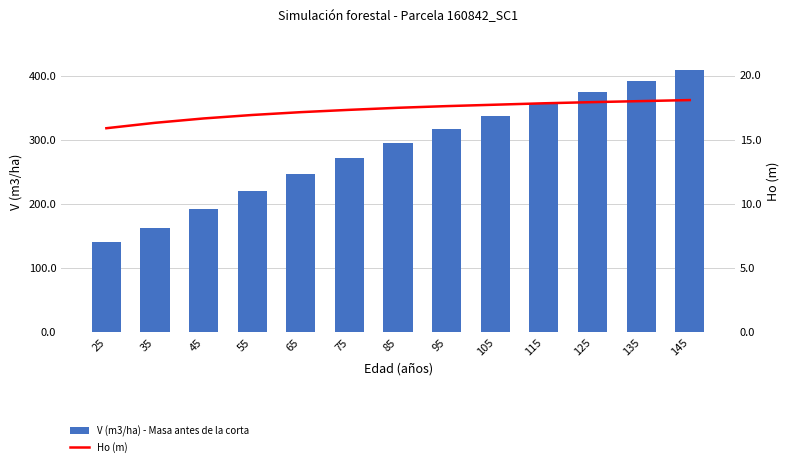

What is the value of the V (m3/ha) - Masa antes de la corta bar at the 12th from the left?

392.6